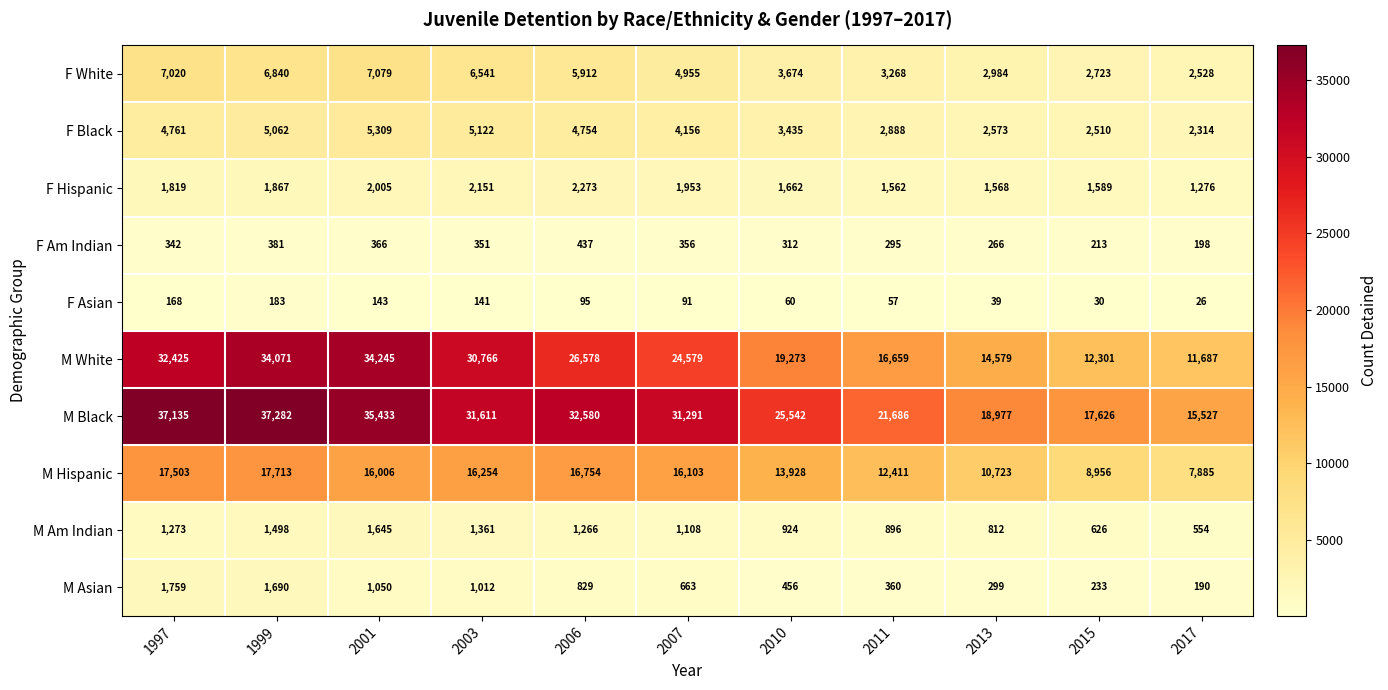

What is the difference between the M Black values at 2003 and 2001?

3822